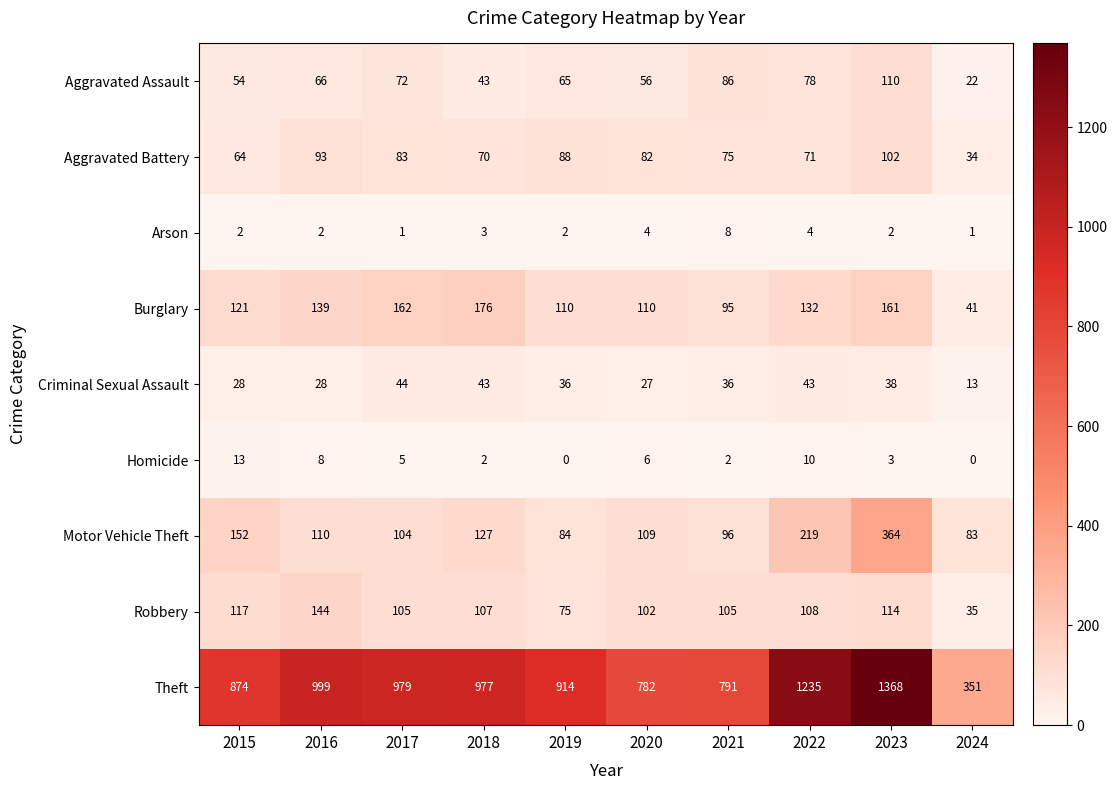

Which series has the largest range (max minus min)?

Theft